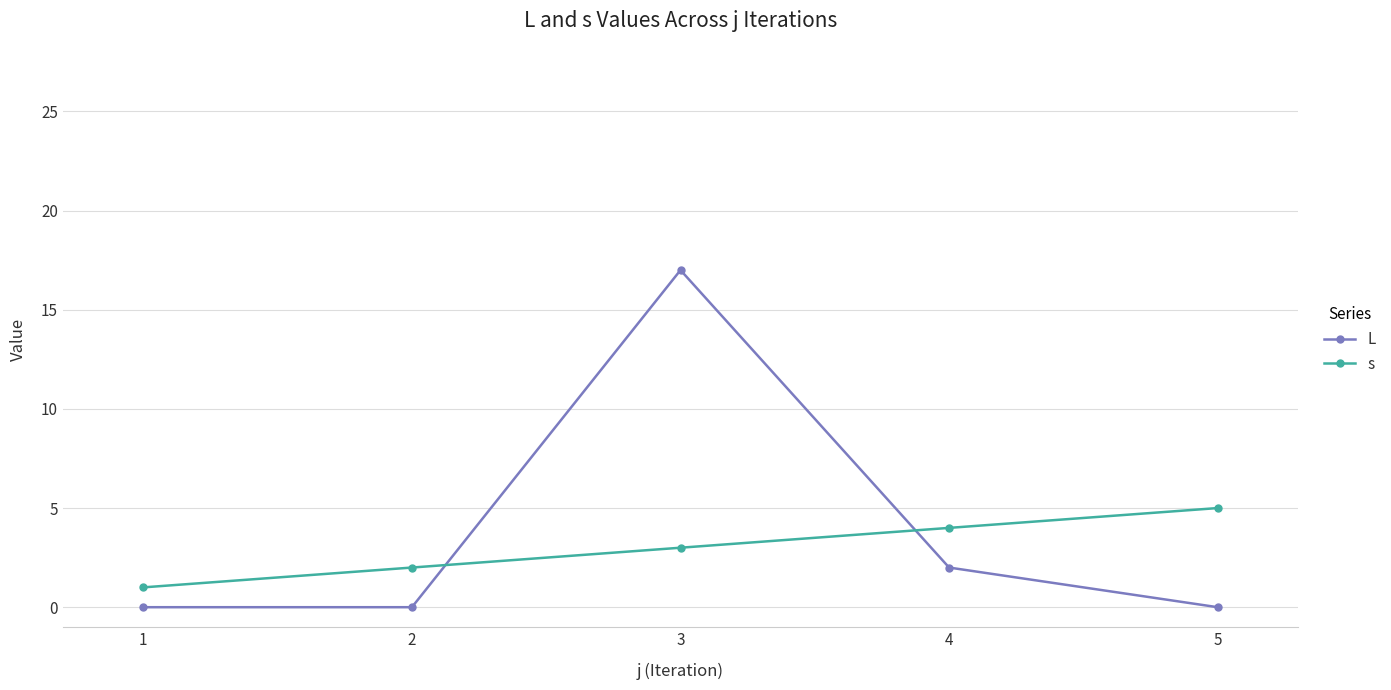

Between 1 and 2, which series saw the biggest shift?

s